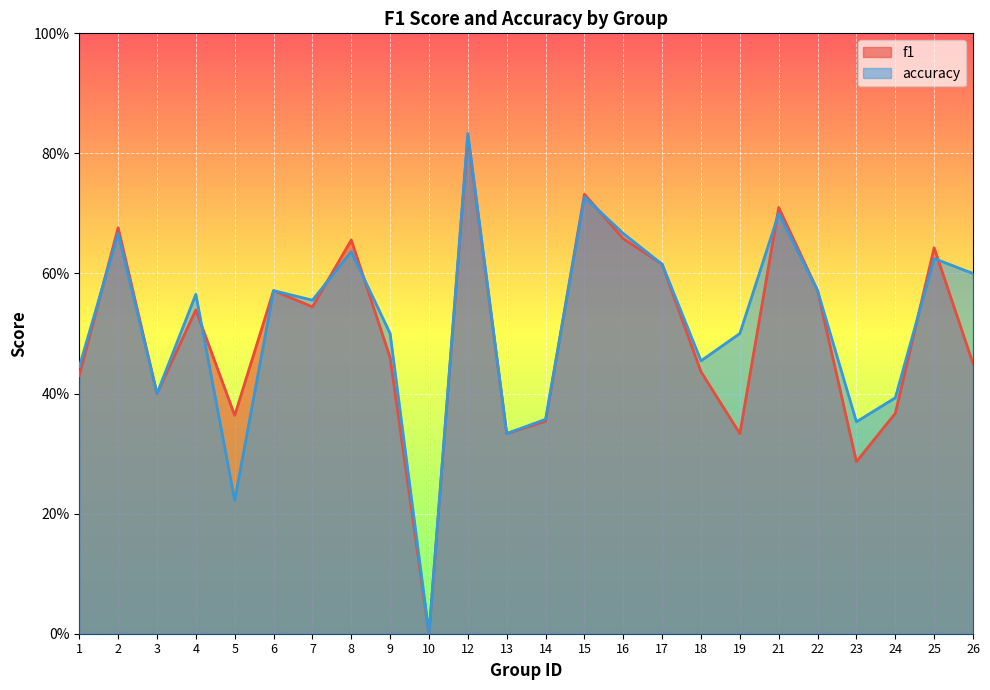

How many positive values does the accuracy series have?

23